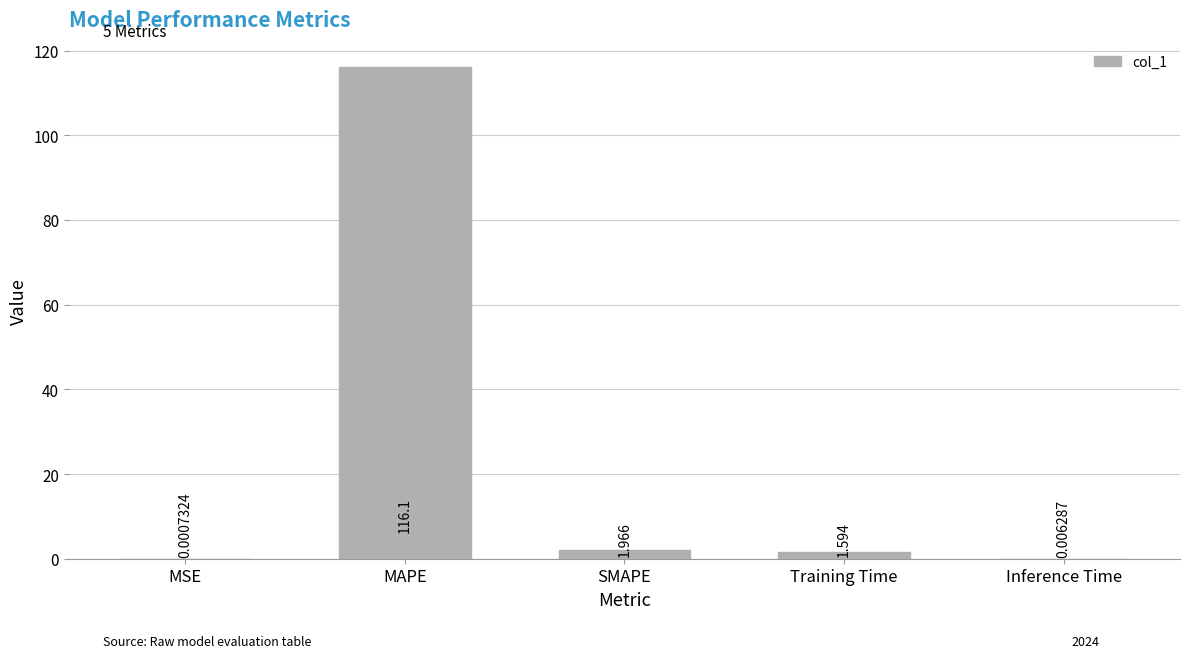

Where is the data nearest to the value 58?

SMAPE